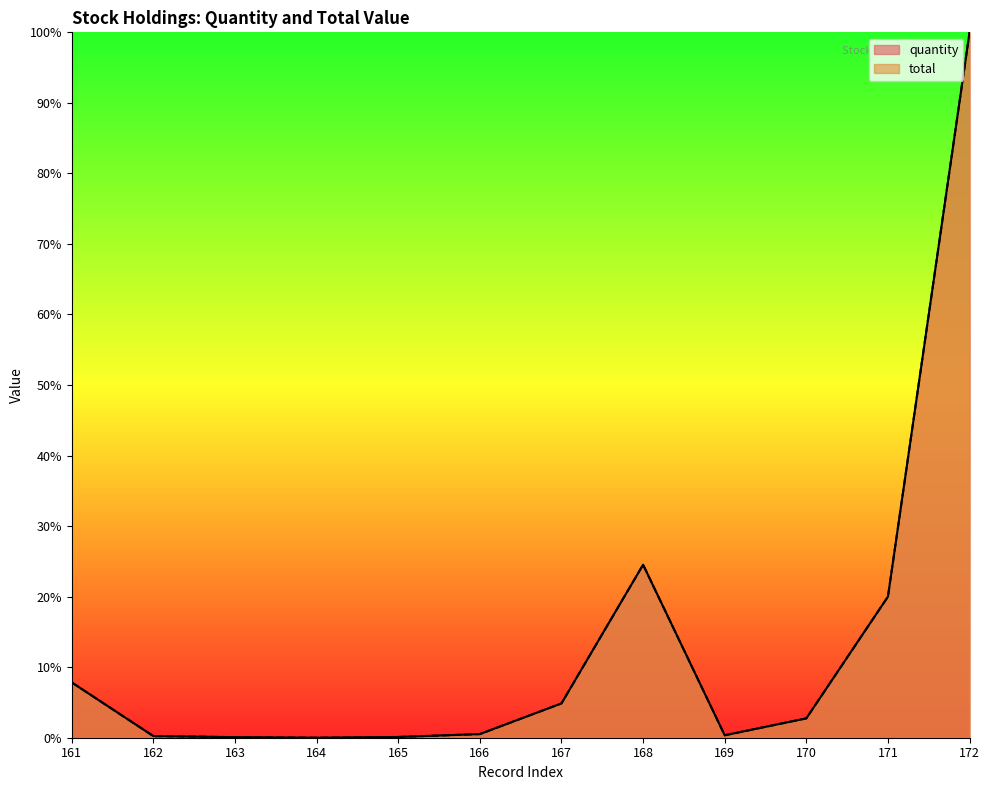

True or false: total and quantity cross at least once.

False